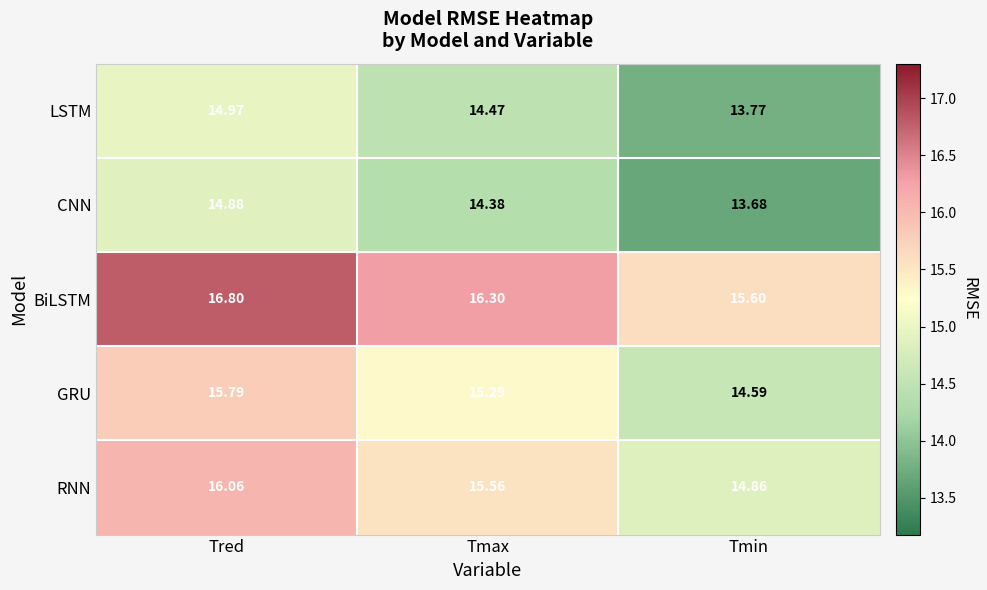

Which label corresponds to the largest value in the chart?

Tred